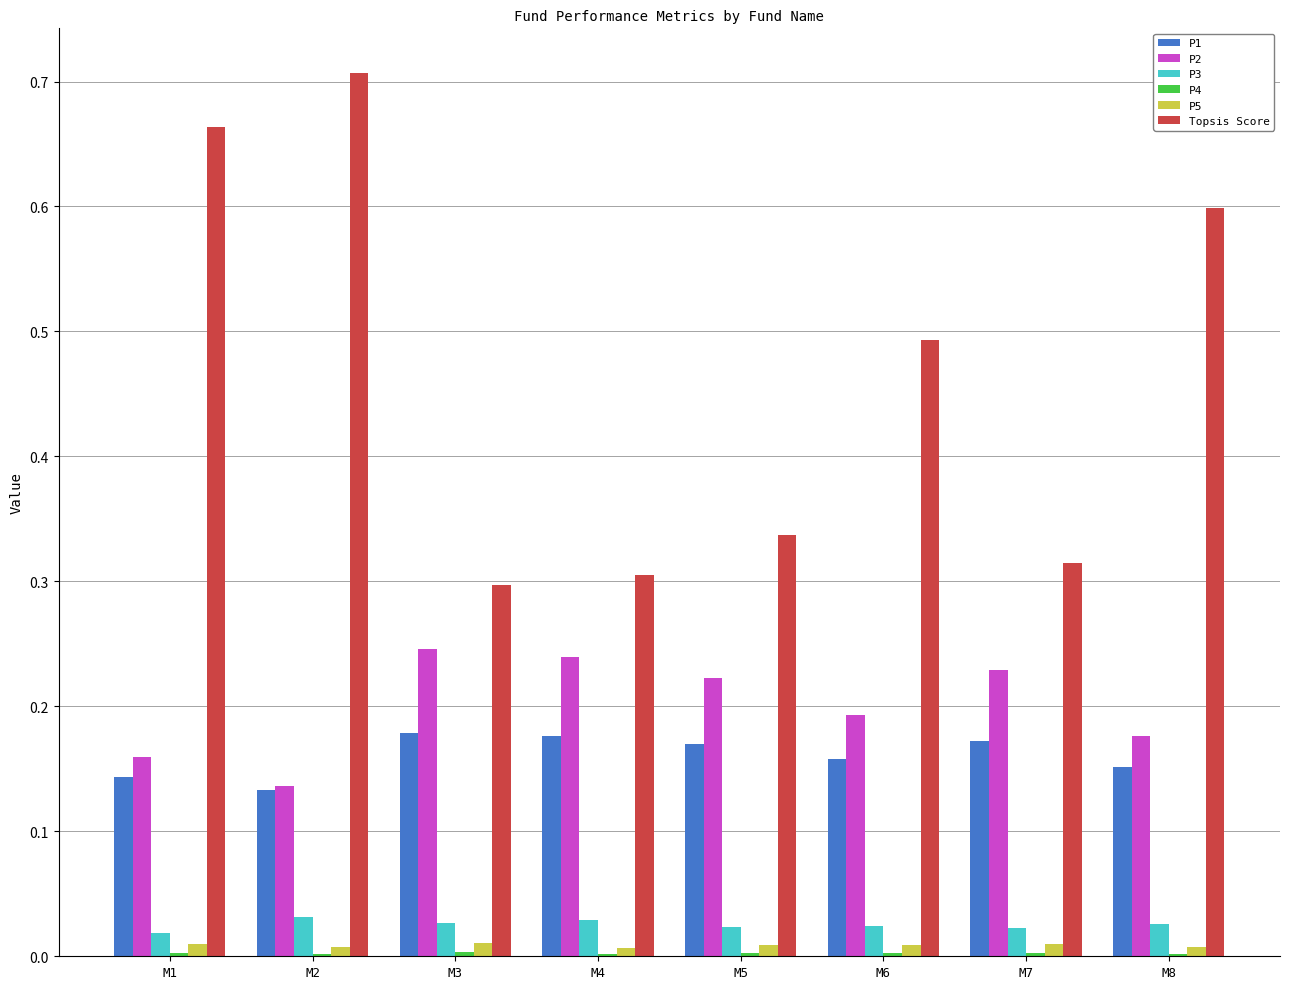

Count the P3 values in the range 0 to 1.

8